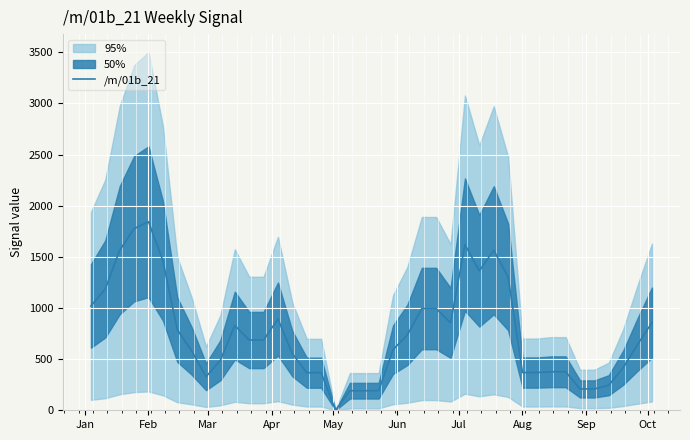

What is the difference between the second highest and second lowest values?

1583.9